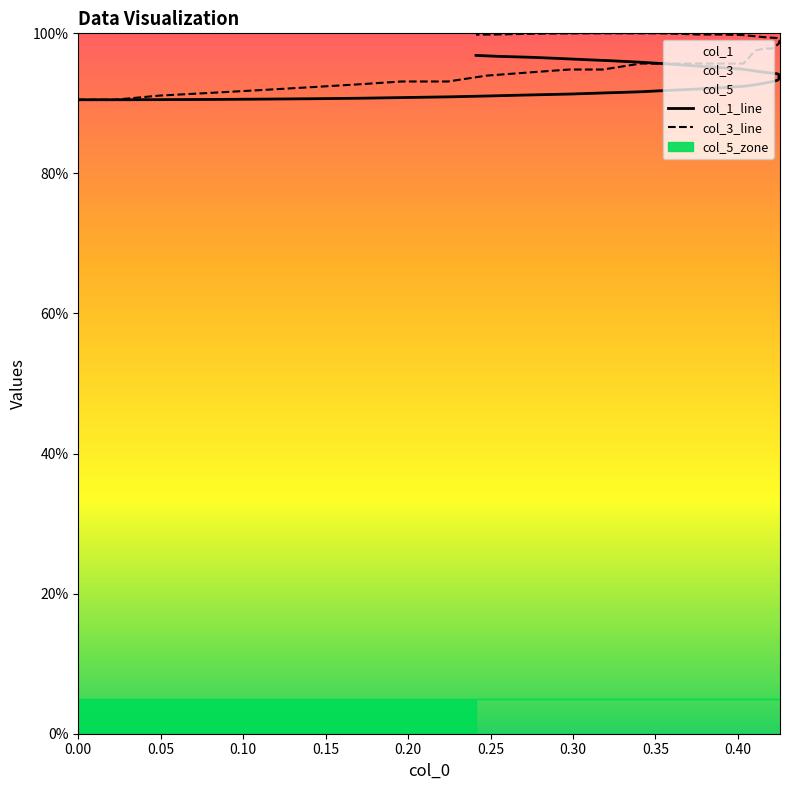

The value of col_3_line at 19 is 139.9. True or false?

False